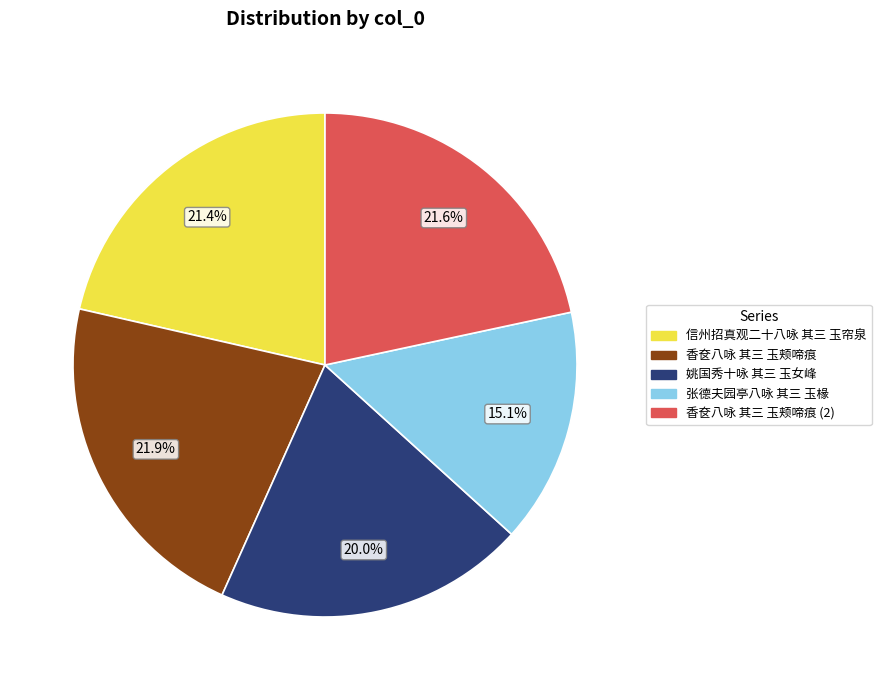

Which slice is the smallest?

张德夫园亭八咏 其三 玉椽